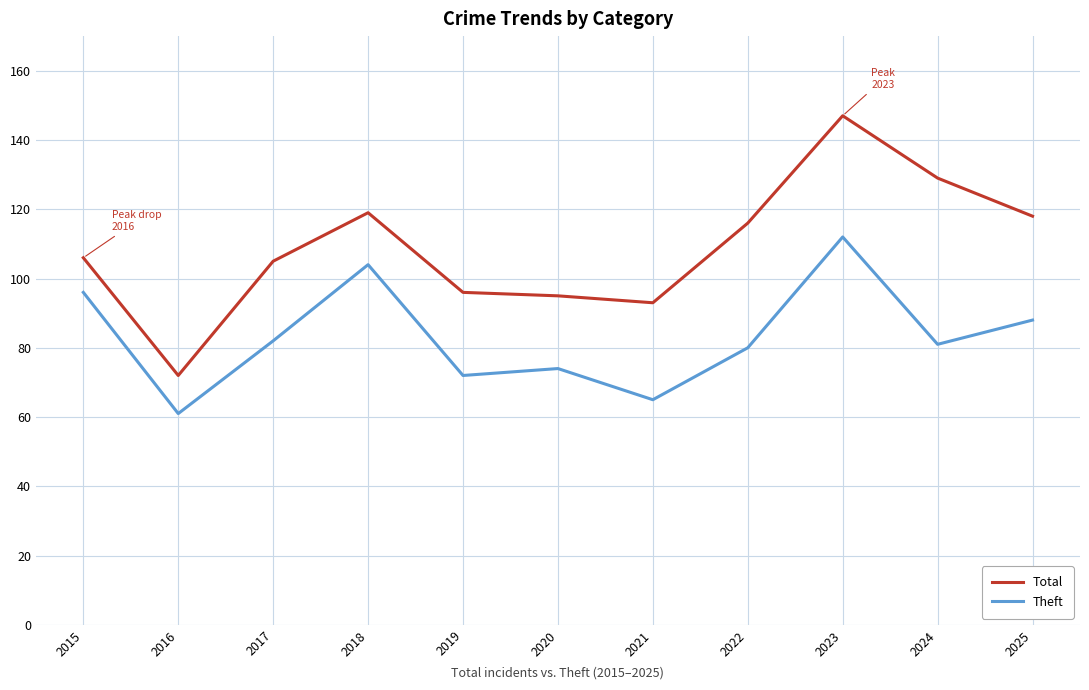

At which category is the sum across all series the highest?

2023